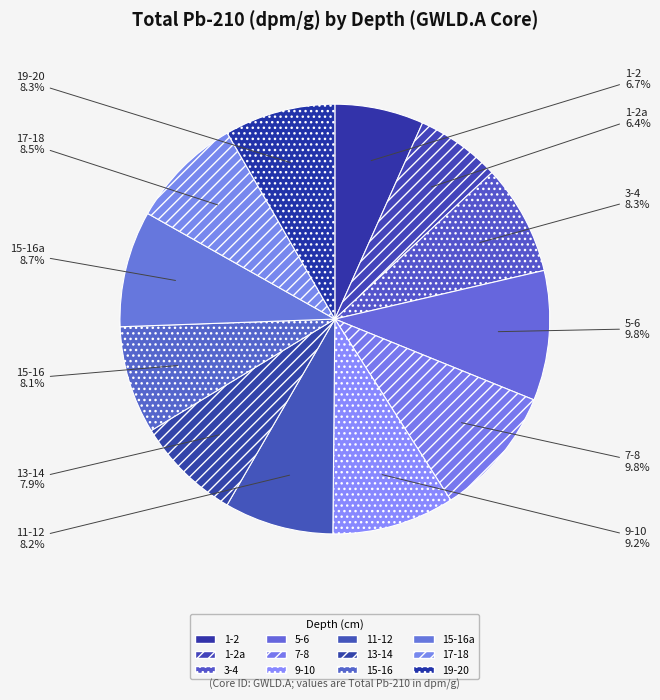

Is 7-8 the majority of the pie?

No